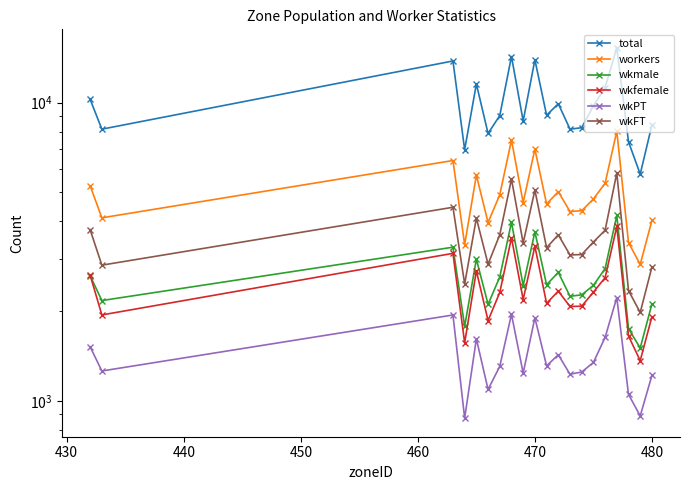

Is the value of wkfemale at 480 greater than the value of wkmale at 430?

Yes